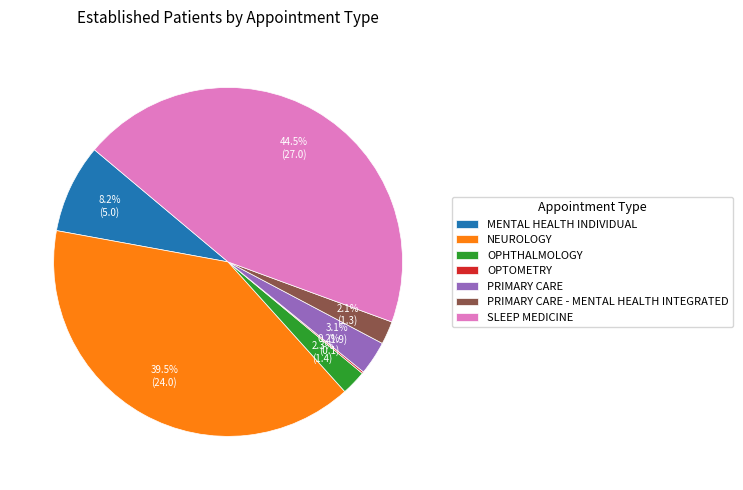

Which has a higher value, PRIMARY CARE - MENTAL HEALTH INTEGRATED or MENTAL HEALTH INDIVIDUAL?

MENTAL HEALTH INDIVIDUAL